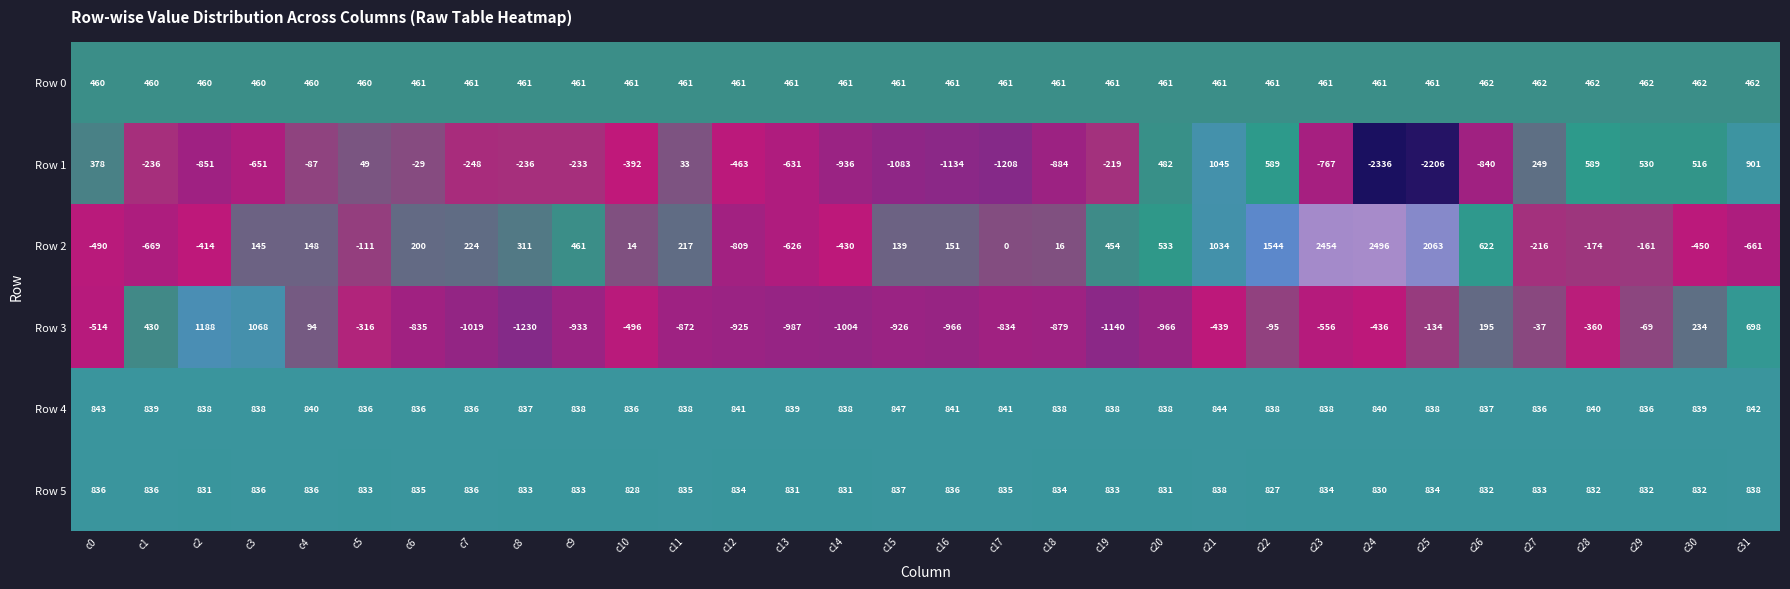

At c2, list the series in order from smallest to largest.

Row 1, Row 2, Row 0, Row 5, Row 4, Row 3